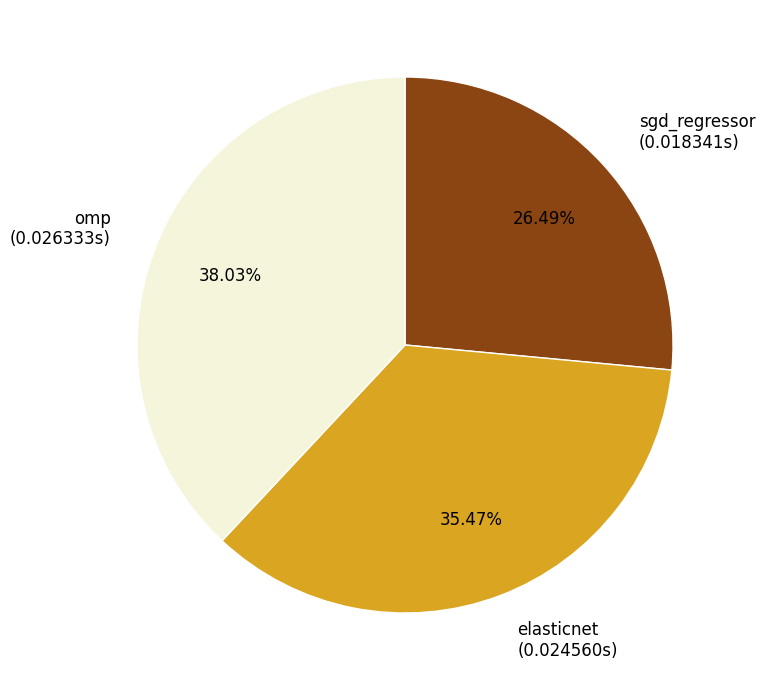

Is it true that sgd_regressor is 26% of the pie?

True